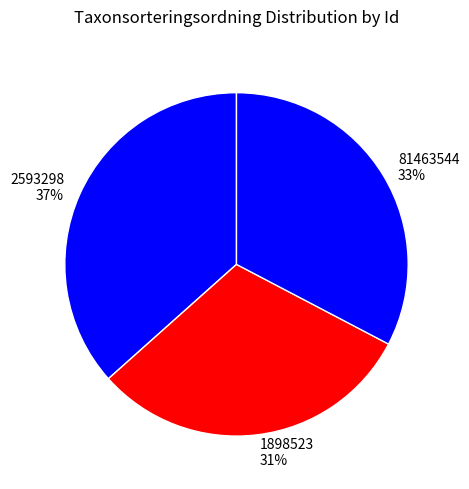

How many segments does this pie chart have?

3